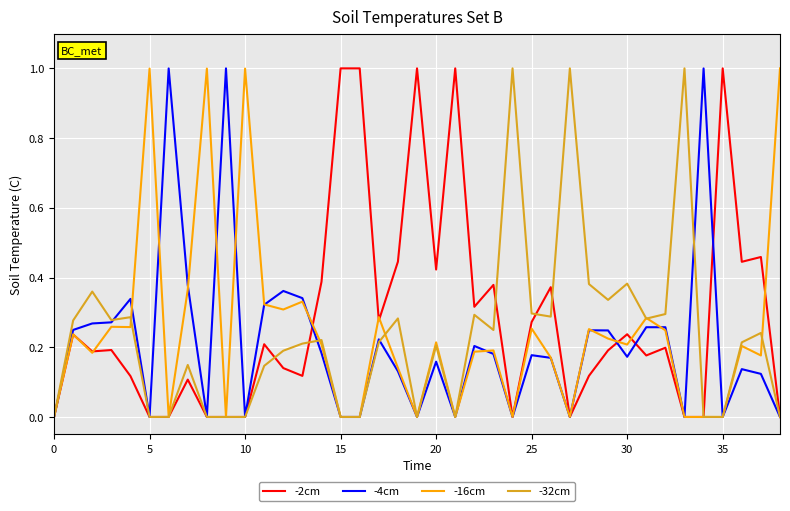

What is the greatest value displayed?

1.0